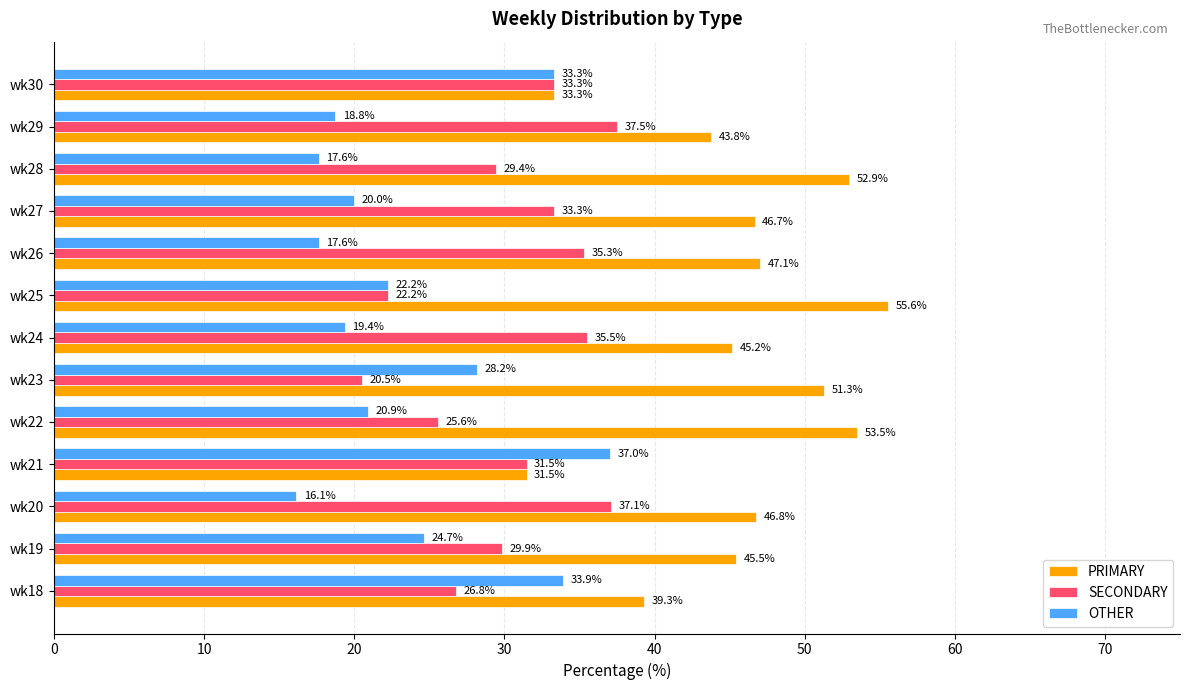

What are all the series names shown in the legend?

PRIMARY, SECONDARY, OTHER